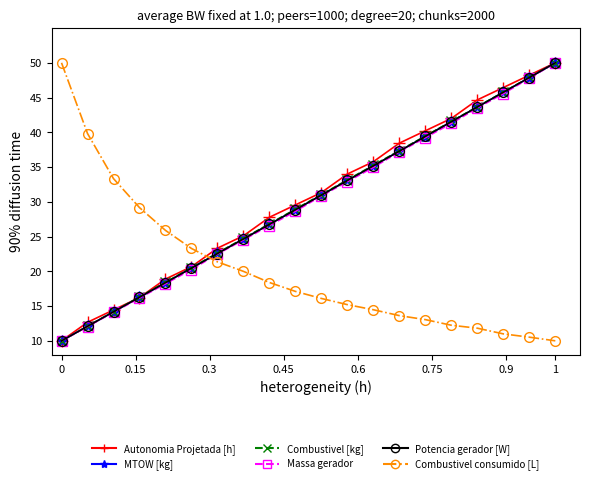

At how many categories does at least one series exceed 17?

20